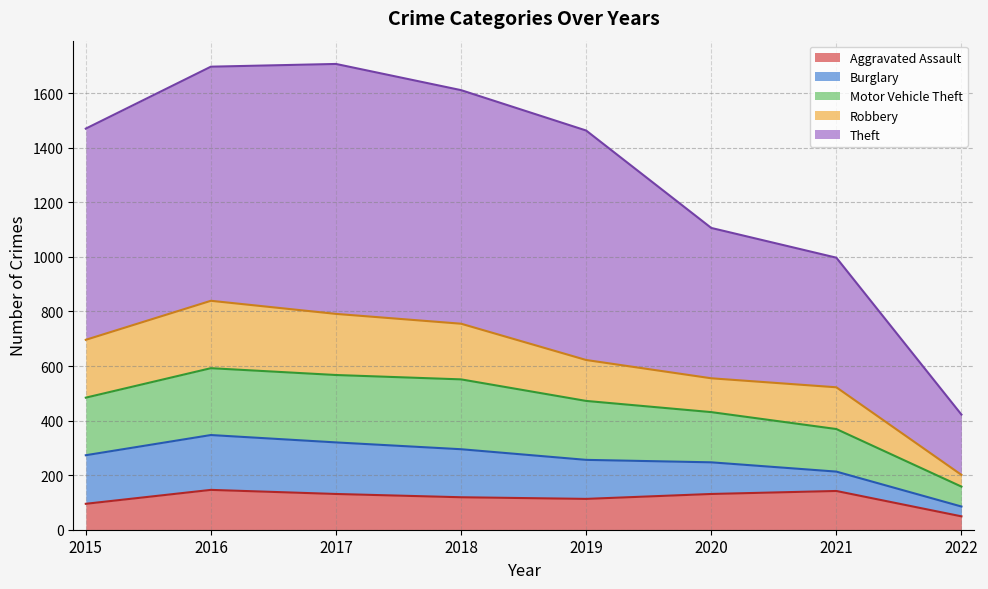

What is the total value across all series at 2017?

1707